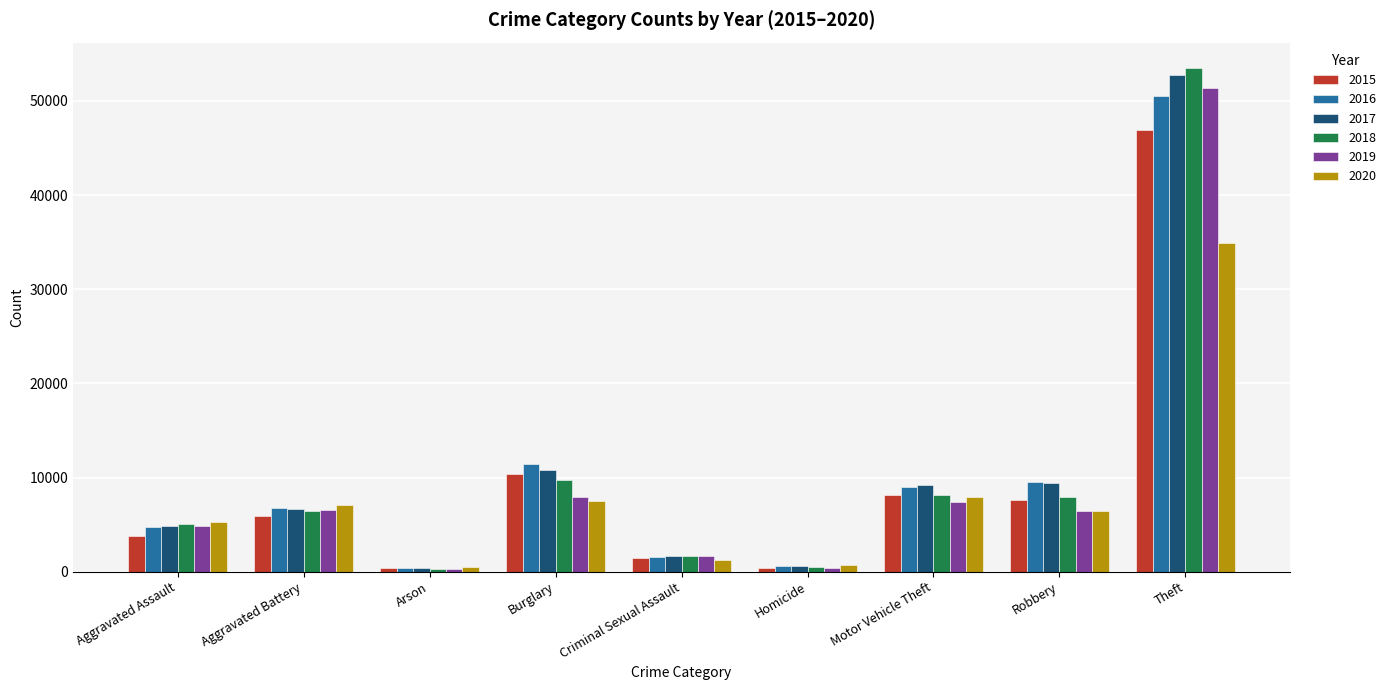

Which category has the highest value across all series?

Theft